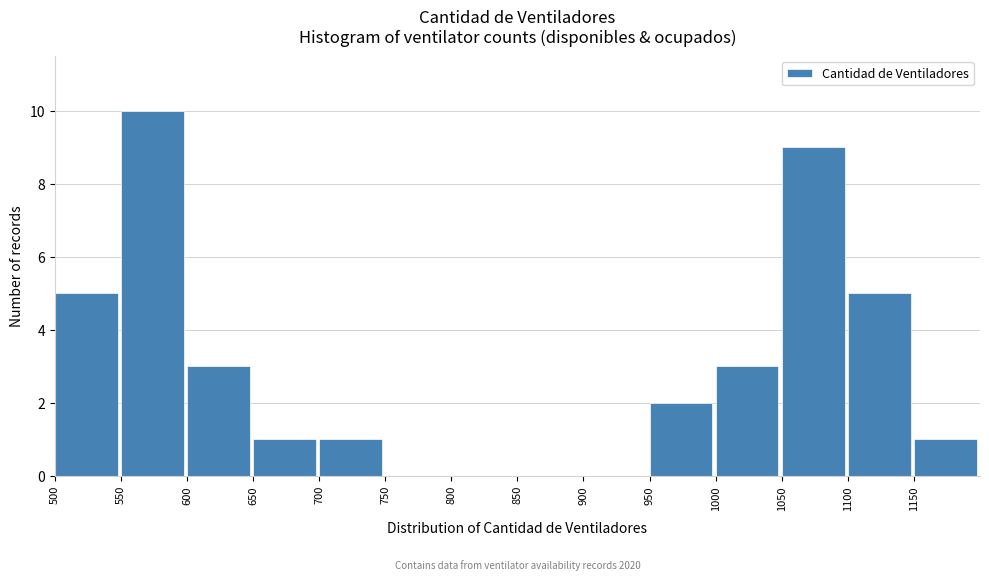

Which range on the x-axis has the tallest bar?

550 to 600